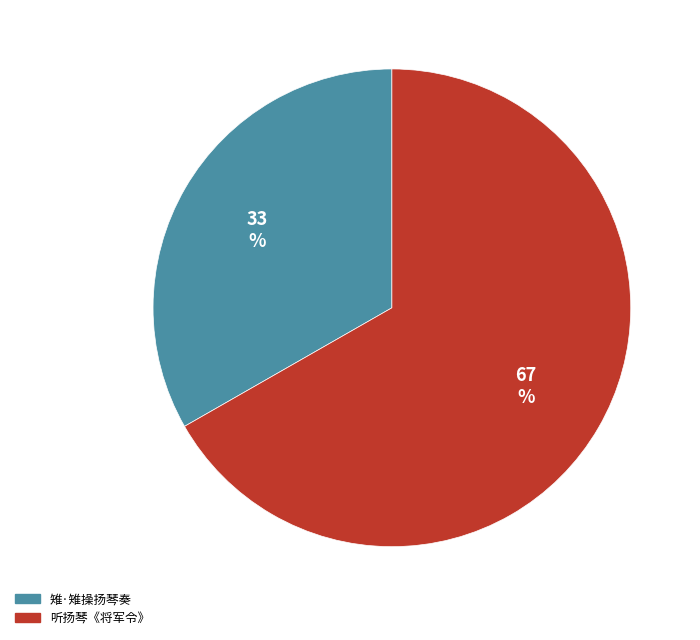

Count the number of slices in the pie.

2